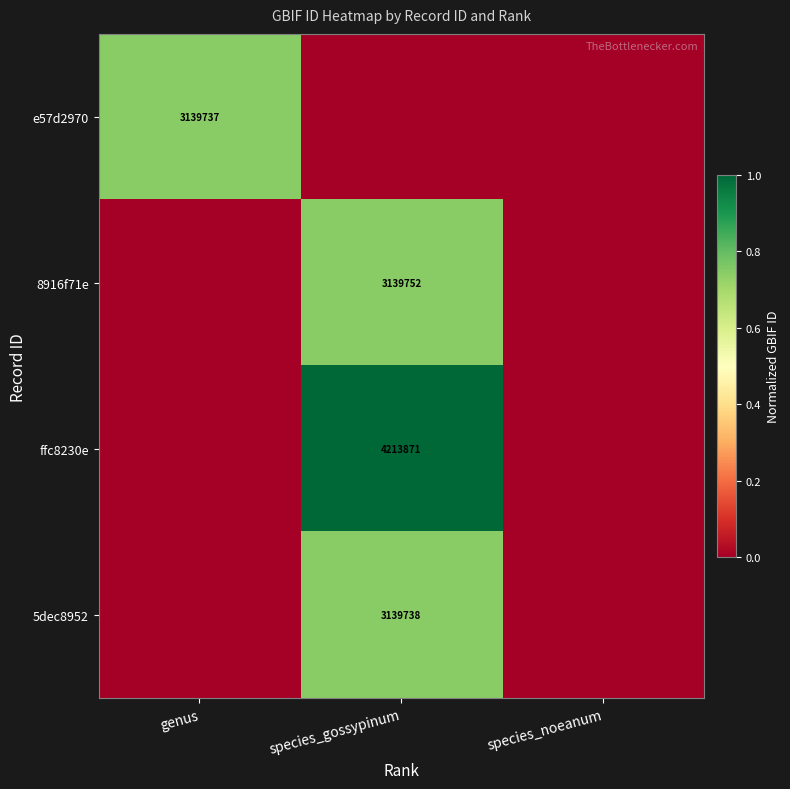

The value of ffc8230e at genus is -0.5. True or false?

False